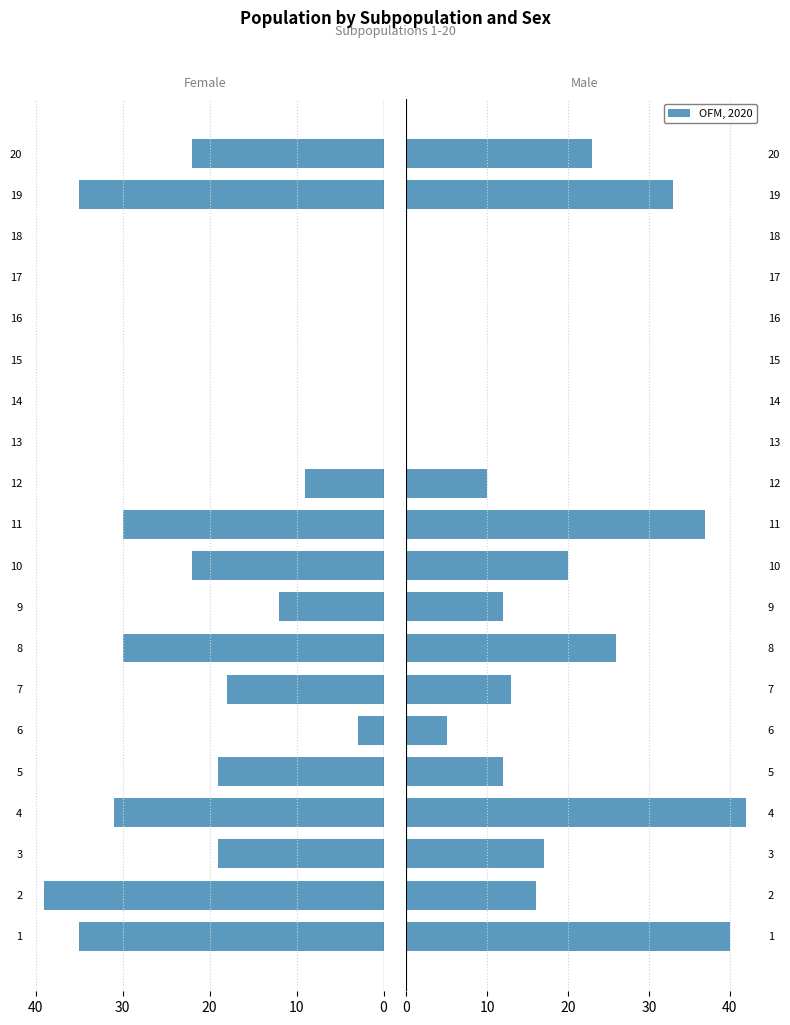

Reading left to right, list all the values displayed in this chart.

Female: 35	39	19	31	19	3	18	30	12	22	30	9	0	0	0	0	0	0	35	22
Male: 40	16	17	42	12	5	13	26	12	20	37	10	0	0	0	0	0	0	33	23